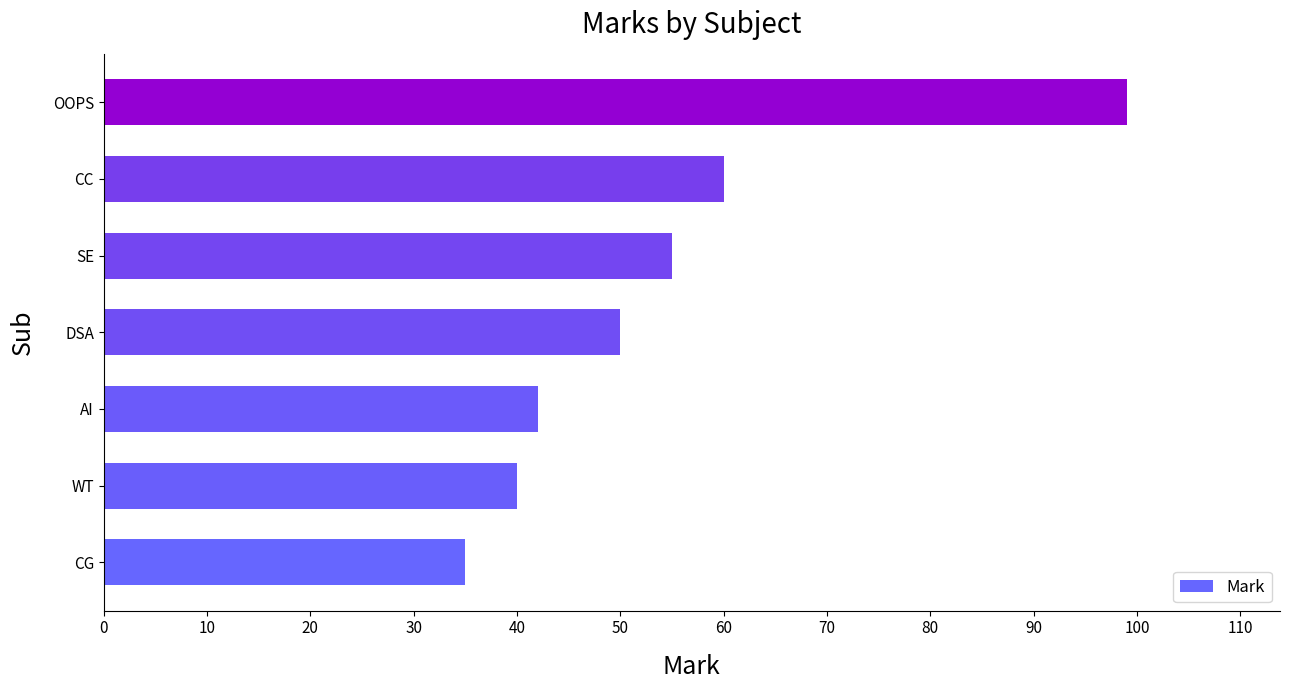

List the labels in order of value, smallest first.

CG, WT, AI, DSA, SE, CC, OOPS